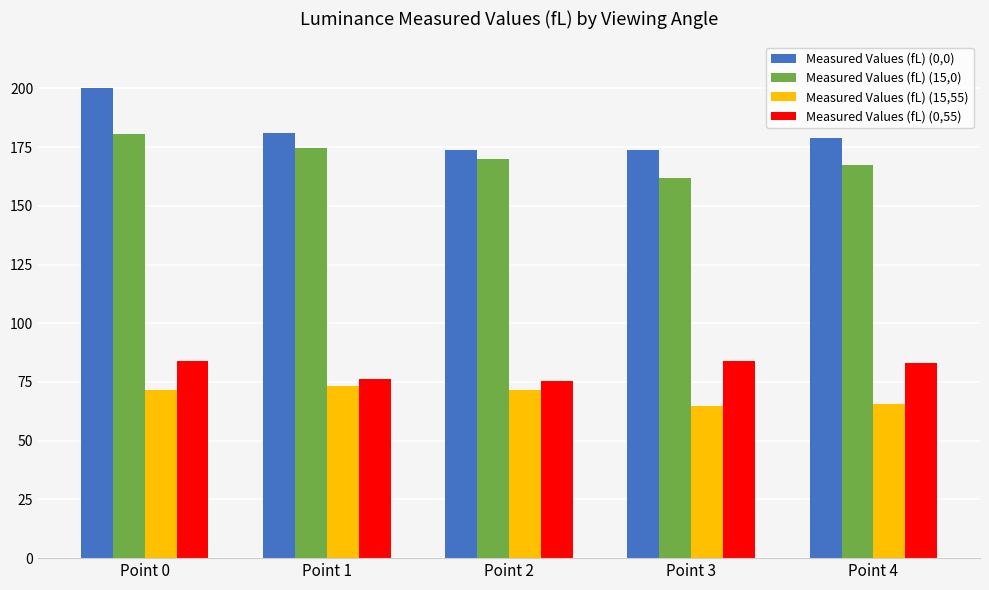

List the series in order of their peak value, lowest first.

Measured Values (fL) (15,55), Measured Values (fL) (0,55), Measured Values (fL) (15,0), Measured Values (fL) (0,0)